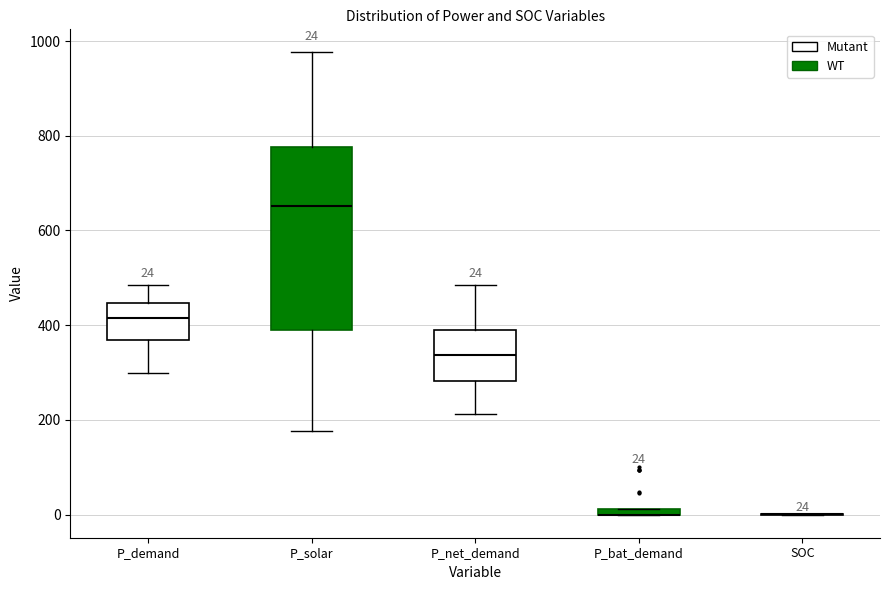

Comparing the boxes themselves (not the whiskers), which one is the tallest?

P_solar